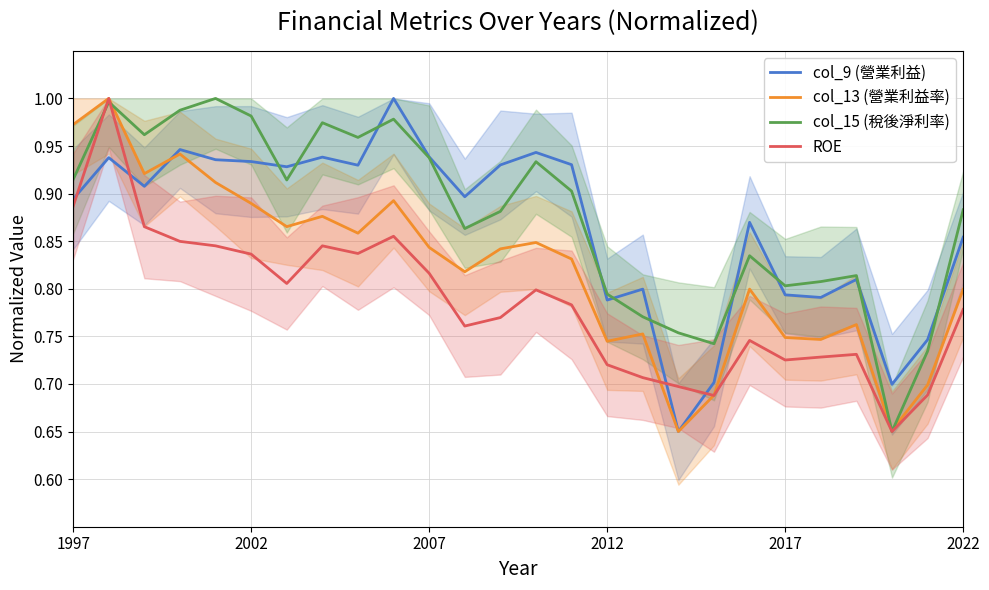

Reading right to left, list all the values displayed in this chart.

col_9 (營業利益): 0.9	0.7	0.7	0.8	0.8	0.8	0.9	0.7	0.7	0.8	0.8	0.9	0.9	0.9	0.9	0.9	1.0	0.9	0.9	0.9	0.9	0.9	0.9	0.9	0.9	0.9
col_13 (營業利益率): 0.8	0.7	0.7	0.8	0.7	0.7	0.8	0.7	0.7	0.8	0.7	0.8	0.8	0.8	0.8	0.8	0.9	0.9	0.9	0.9	0.9	0.9	0.9	0.9	1.0	1.0
col_15 (稅後淨利率): 0.9	0.7	0.7	0.8	0.8	0.8	0.8	0.7	0.8	0.8	0.8	0.9	0.9	0.9	0.9	0.9	1.0	1.0	1.0	0.9	1.0	1.0	1.0	1.0	1.0	0.9
ROE: 0.8	0.7	0.7	0.7	0.7	0.7	0.7	0.7	0.7	0.7	0.7	0.8	0.8	0.8	0.8	0.8	0.9	0.8	0.8	0.8	0.8	0.8	0.8	0.9	1.0	0.9